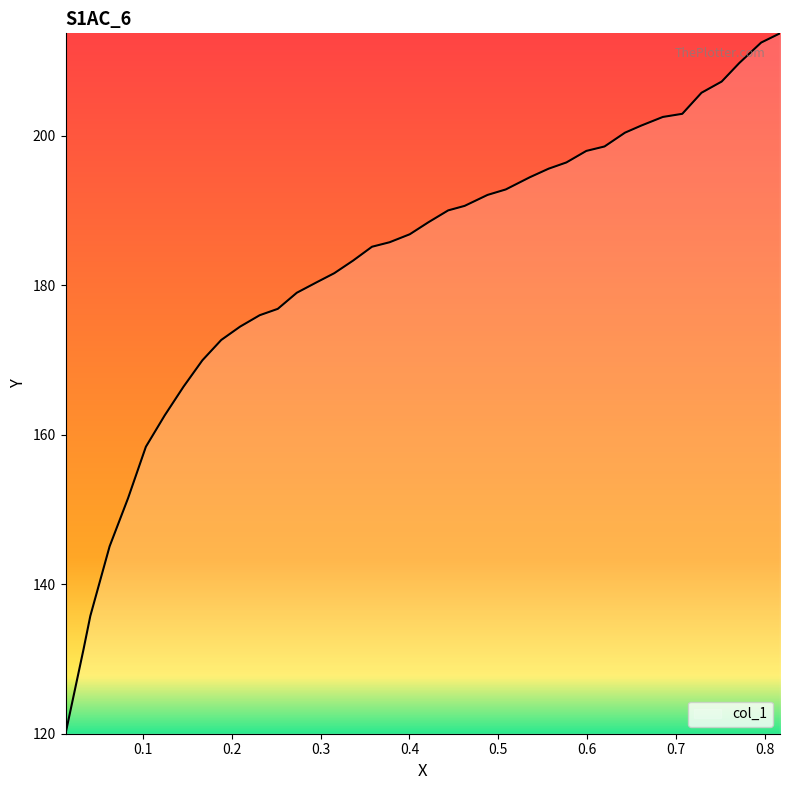

What is the greatest value displayed?

213.7